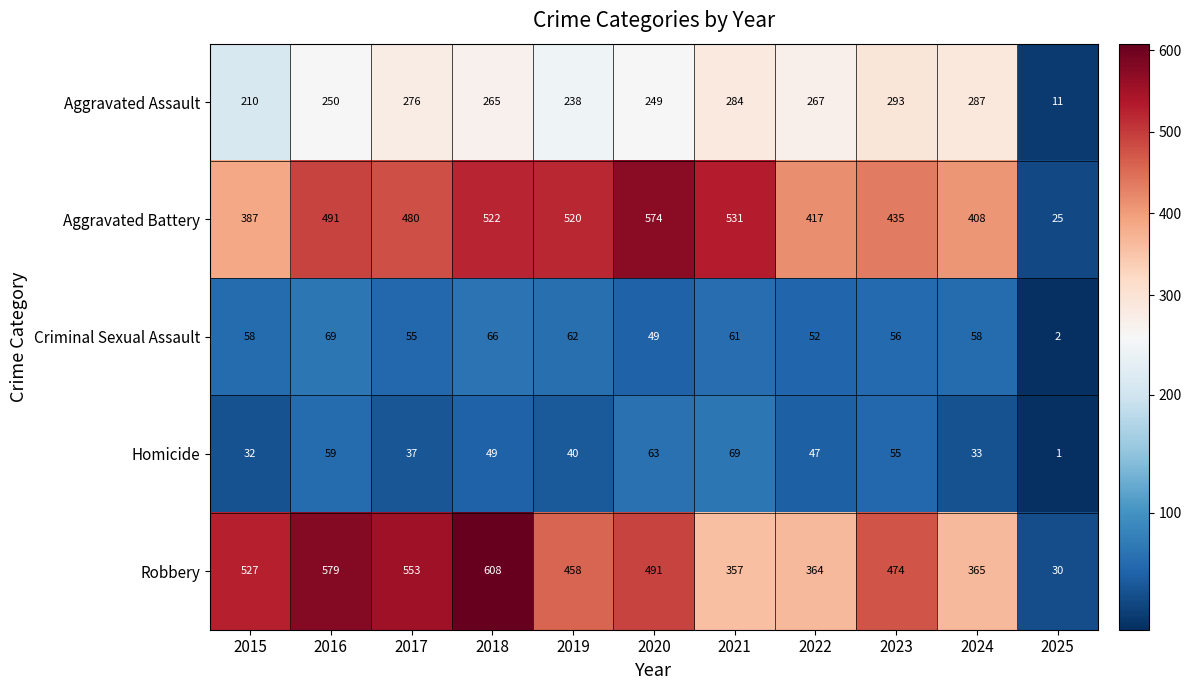

How many distinct data groups are displayed?

5